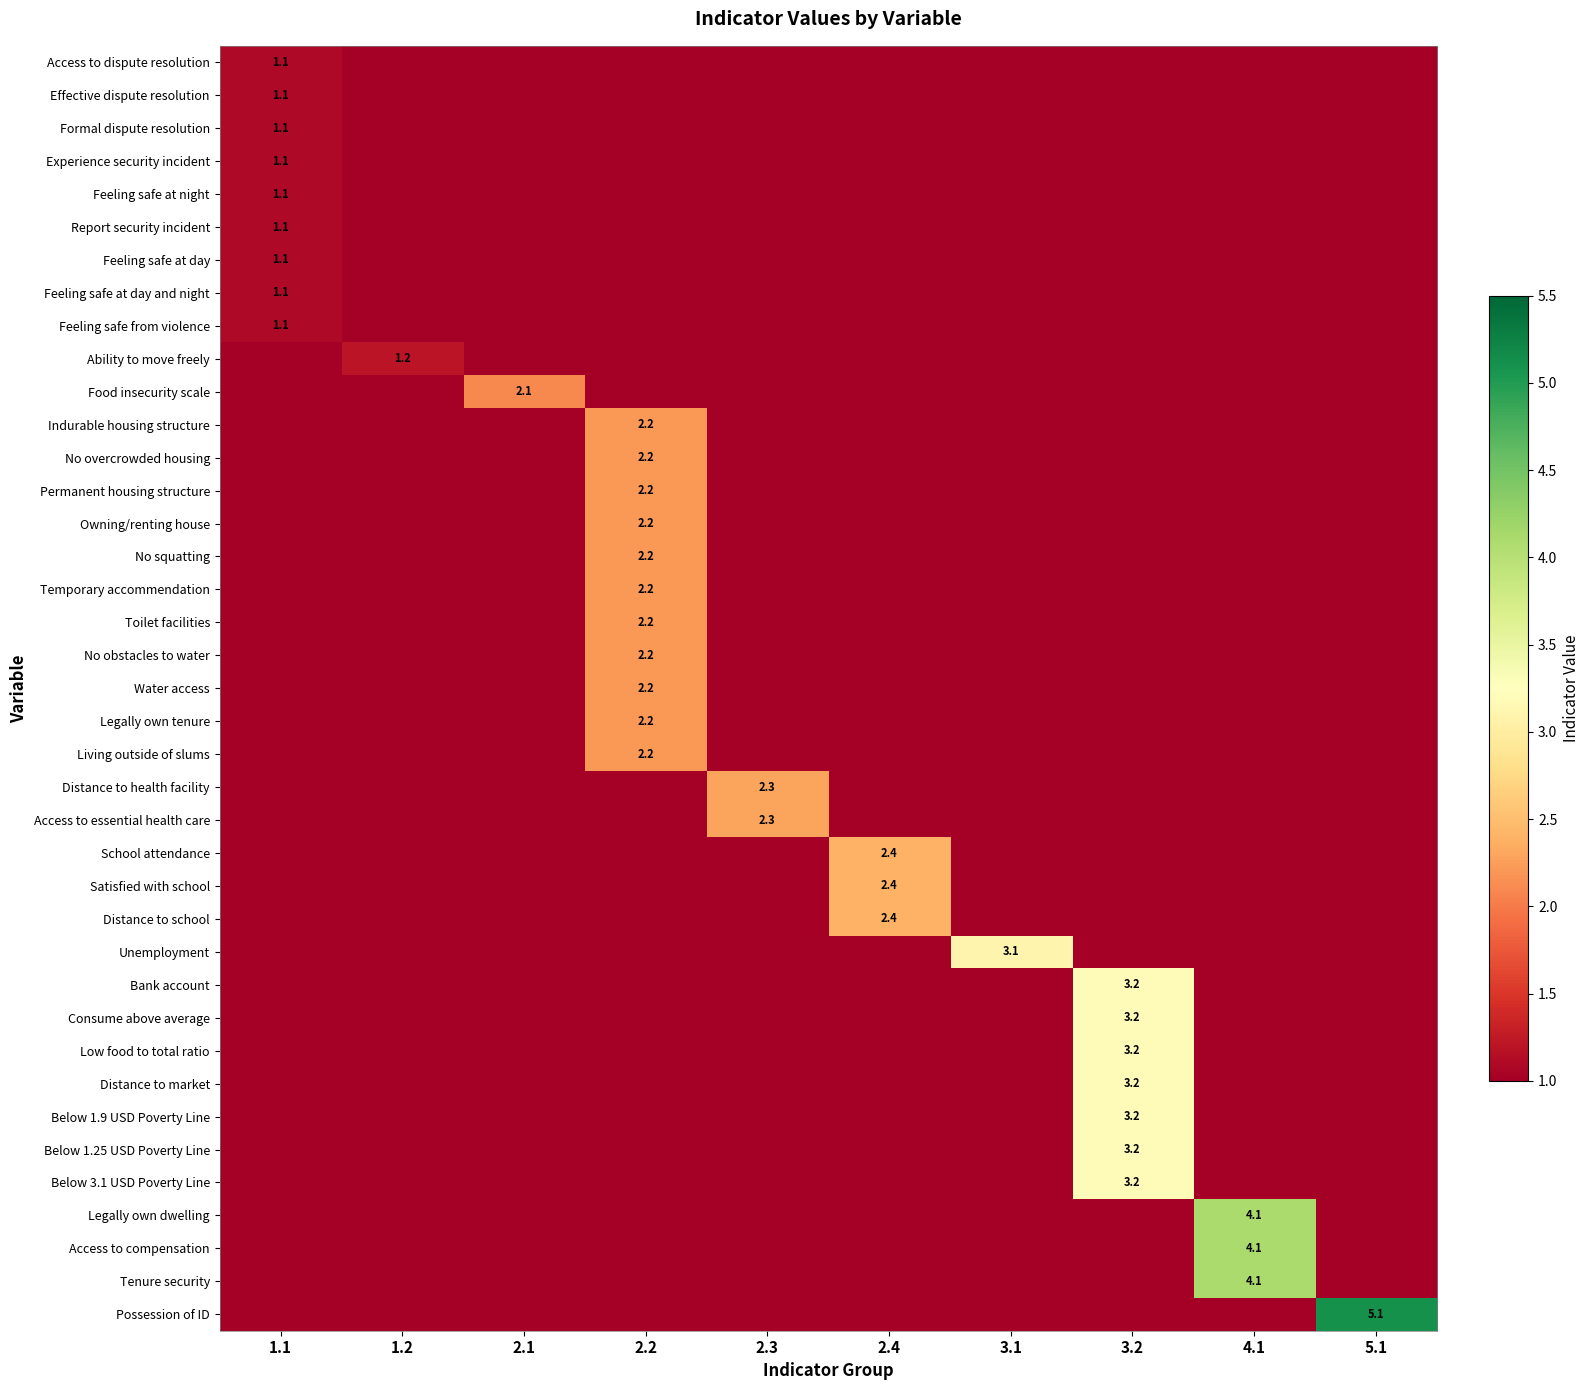

What is the spread (max minus min) of values at 1.2?

1.2